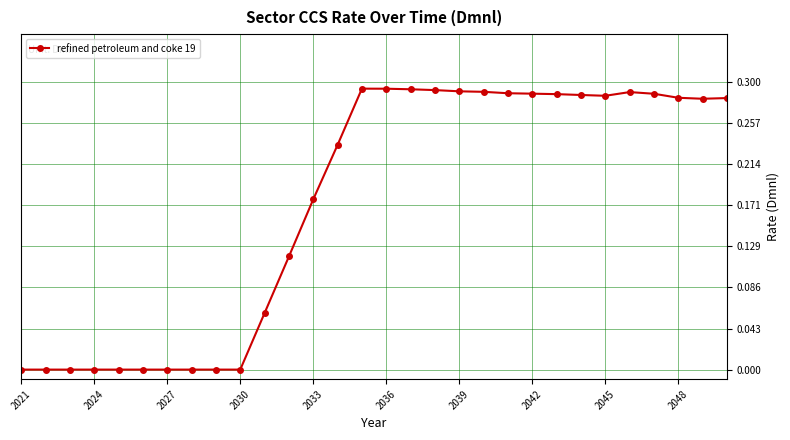

What is the sum of all values?

5.2